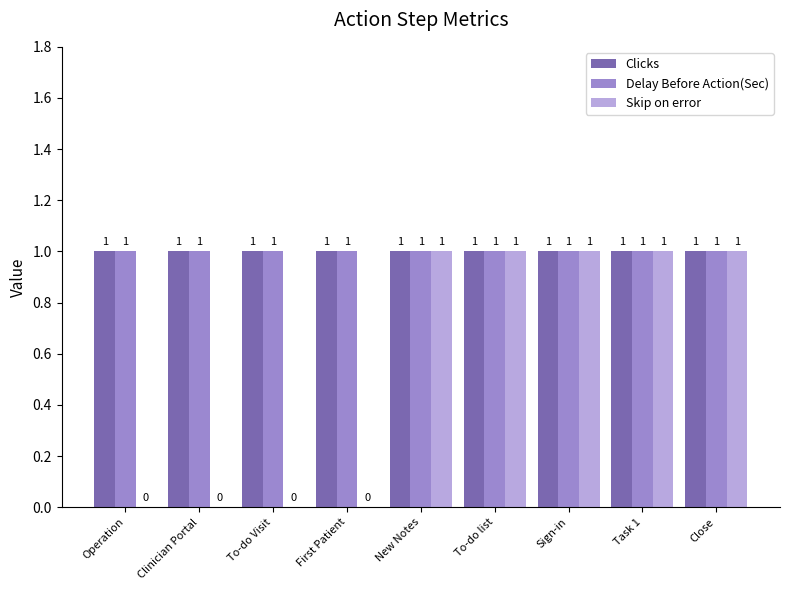

Is it true that Clicks equals 1 at Sign-in?

True